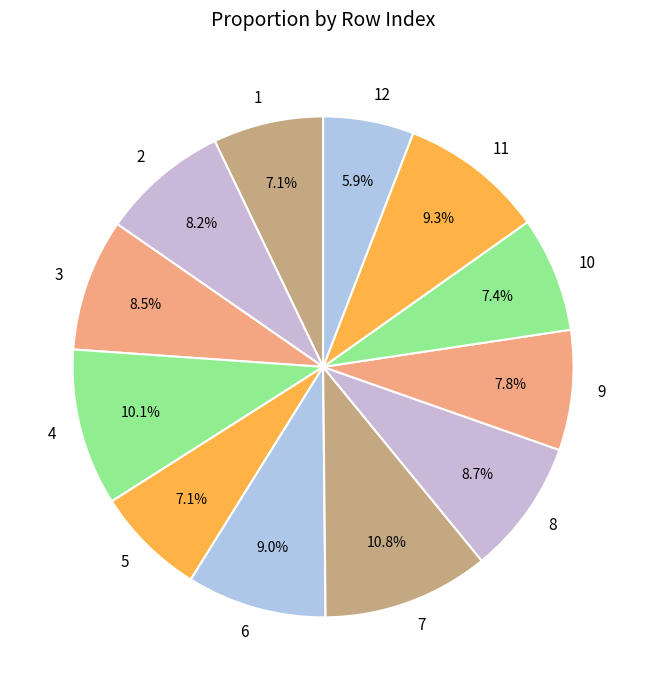

Which category has the smallest portion of the pie?

12